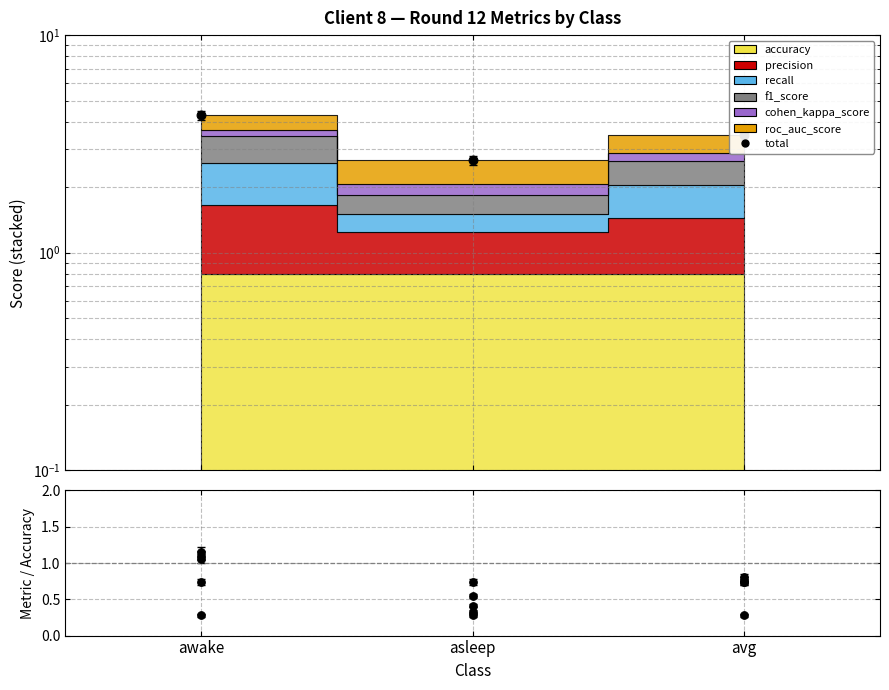

Which series has the largest total across all categories?

total